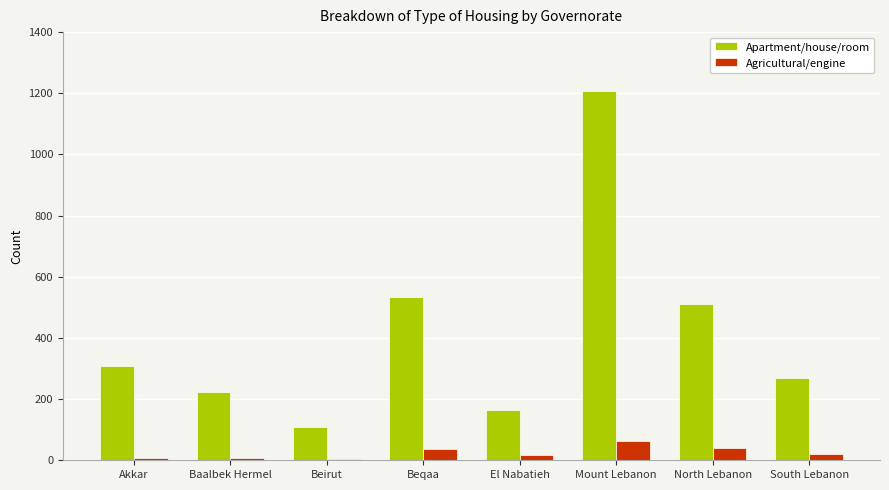

Is it true that Apartment/house/room equals 97.7 at Baalbek Hermel?

False